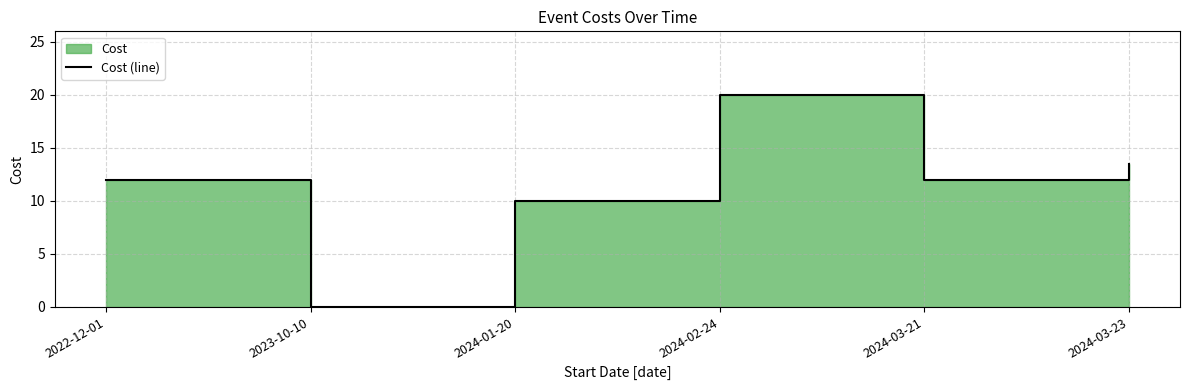

What is the average value?

11.2